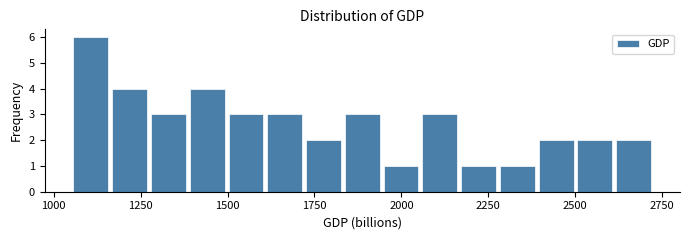

Read against the x-axis, roughly where is the centre of the tallest bar?

1100